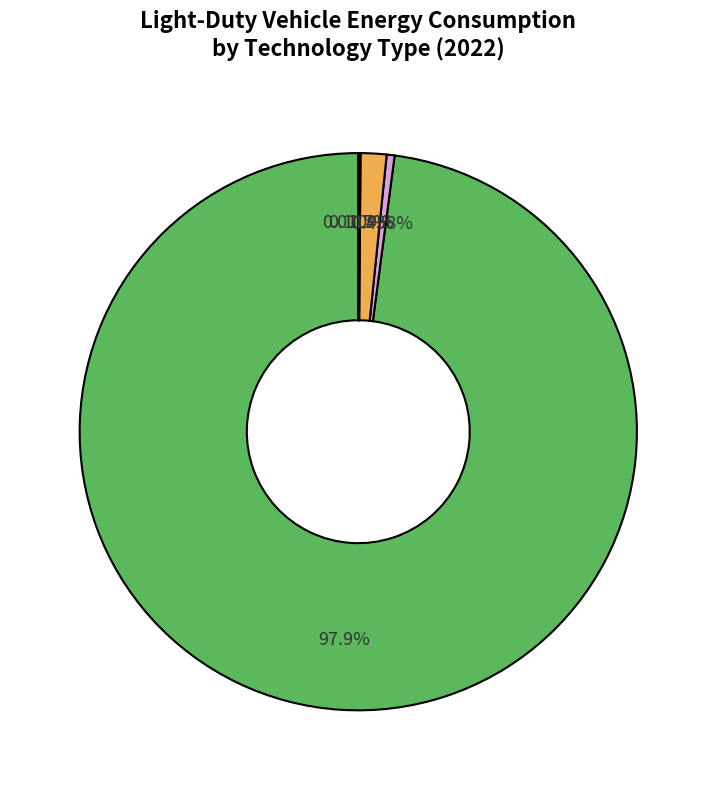

To the nearest percent, what is the difference between the largest and smallest slice percentages?

98%